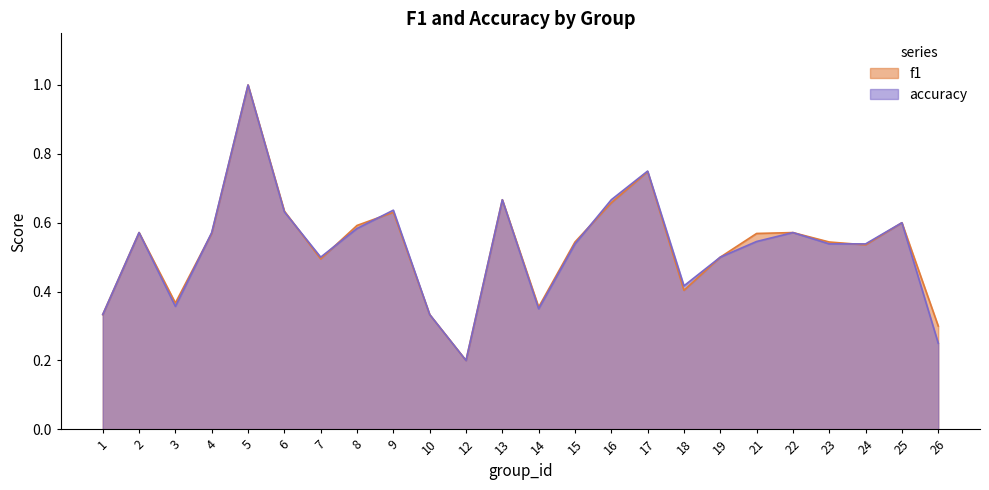

List the labels in order of accuracy value, largest first.

5, 17, 13, 16, 9, 6, 25, 8, 2, 4, 22, 21, 15, 23, 24, 7, 19, 18, 3, 14, 1, 10, 26, 12